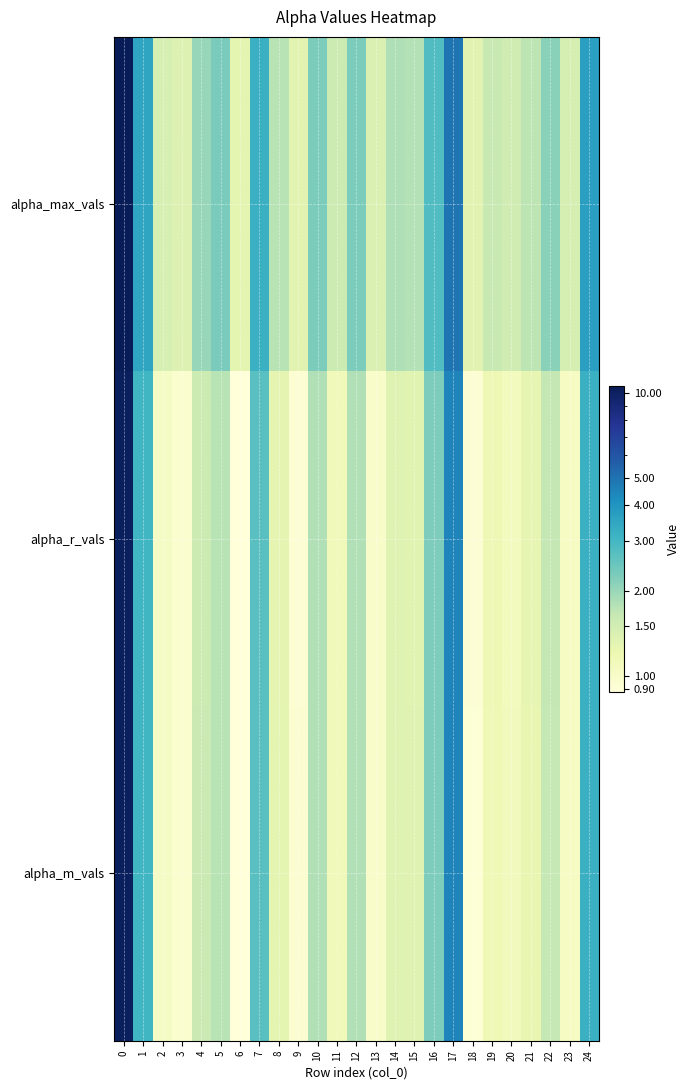

Which series has the widest spread of values?

alpha_r_vals